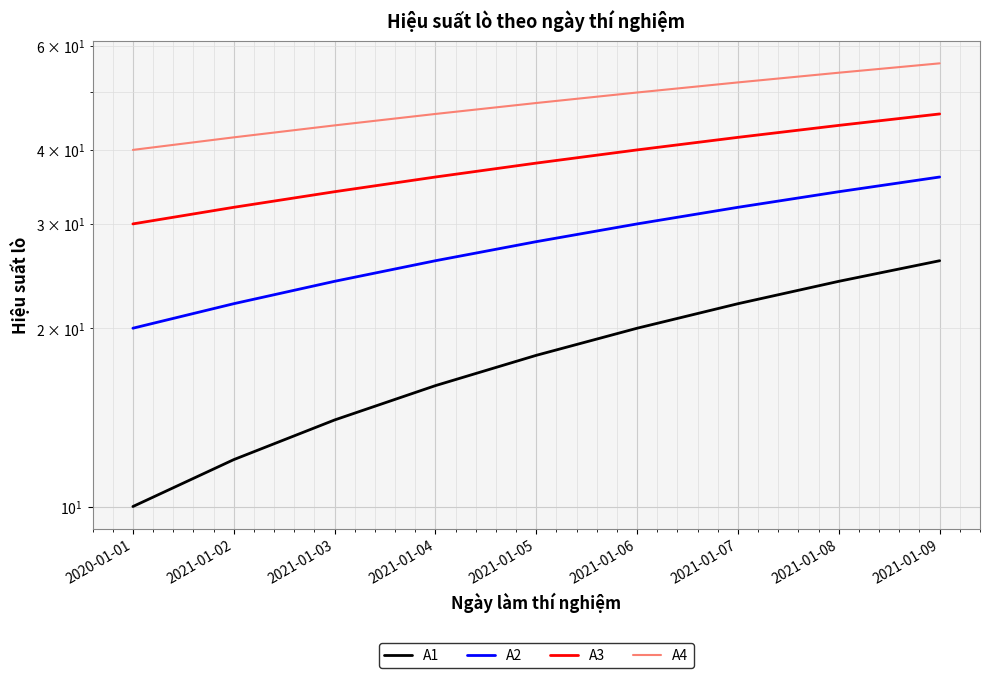

Is the value of A1 at 2021-01-06 greater than the value of A2 at 2021-01-04?

No